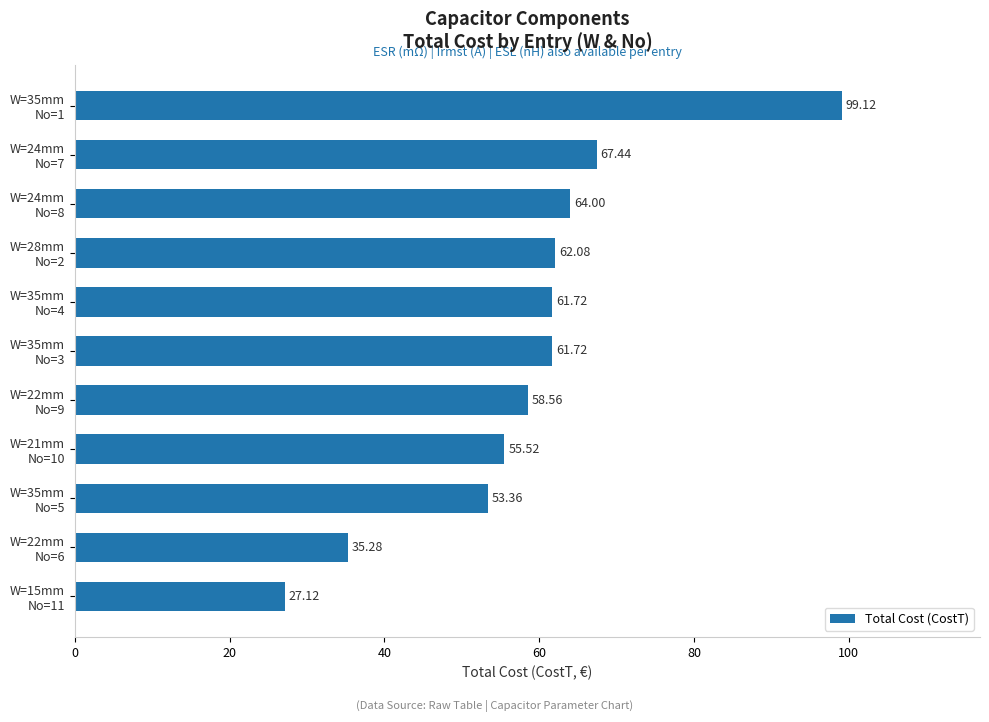

How many categories are shown in the chart?

11